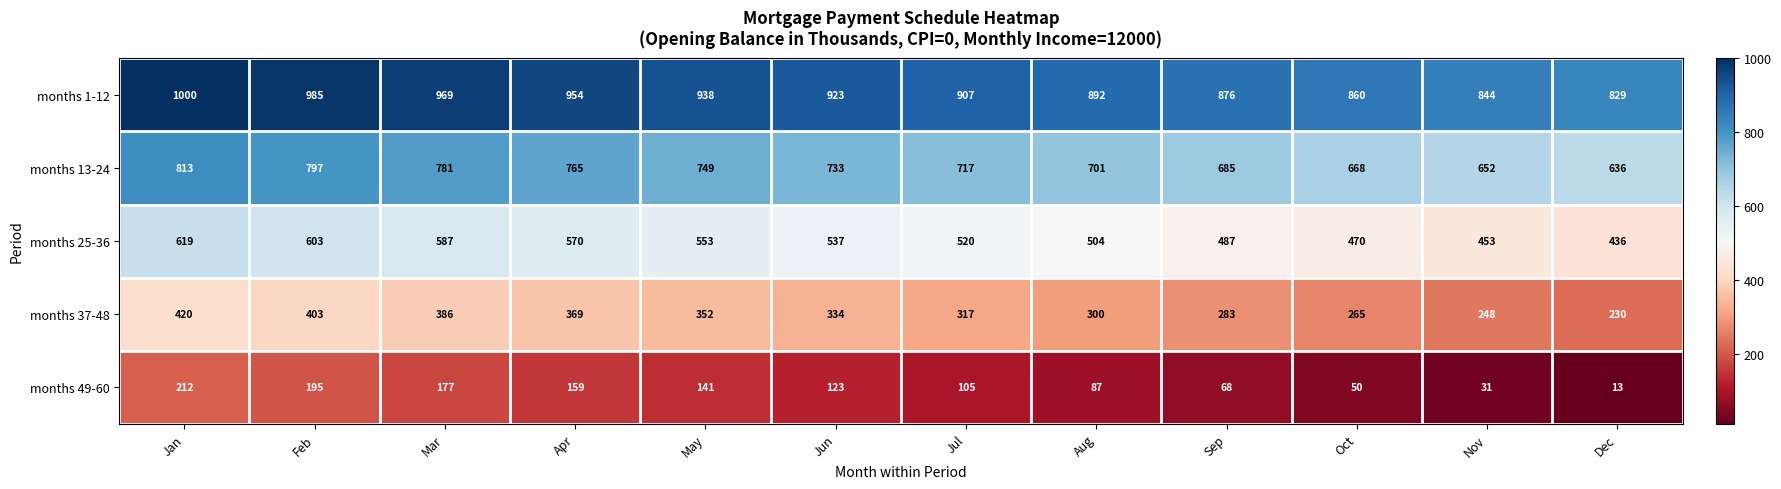

The months 1-12 series shows 985 at Feb. True or false?

True